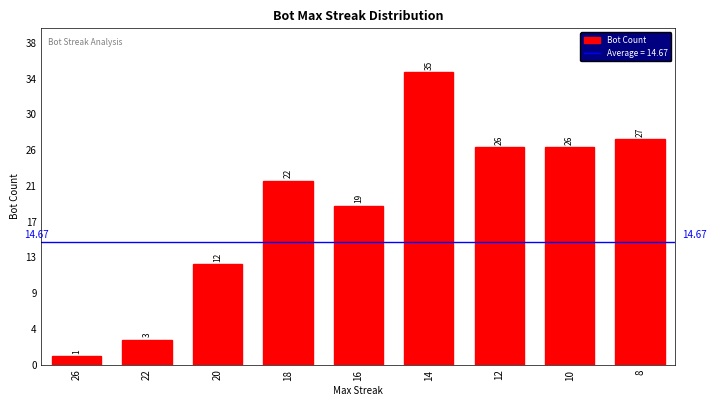

What is the greatest value displayed?

35